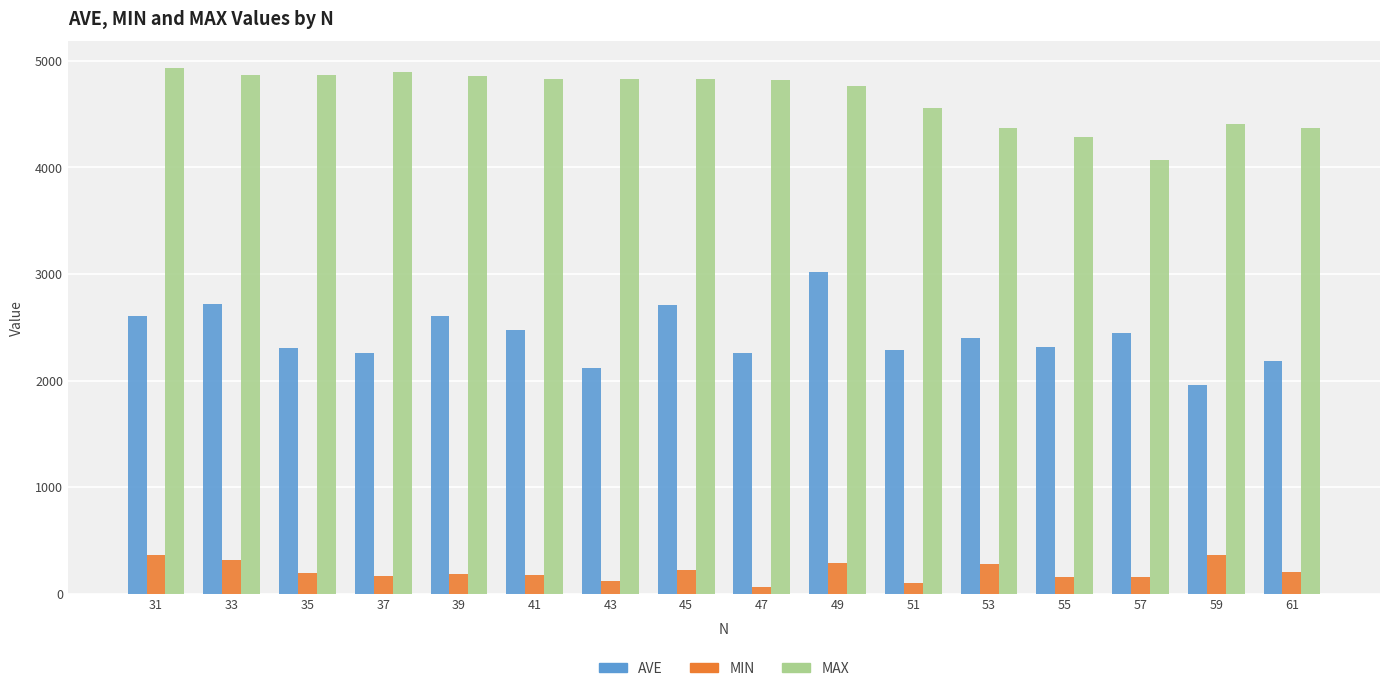

What is the total value across all series at 47?

7146.7